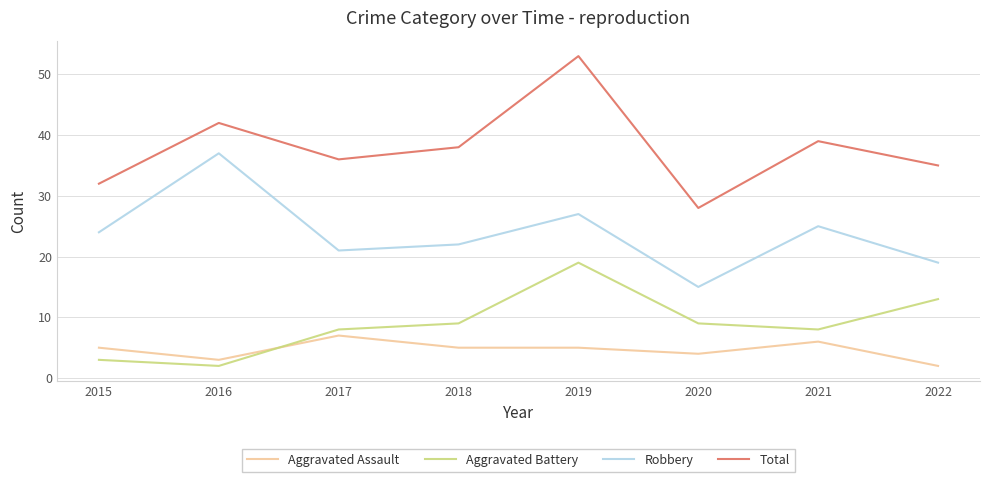

Read the Robbery value at 2022, to the nearest 10.

20